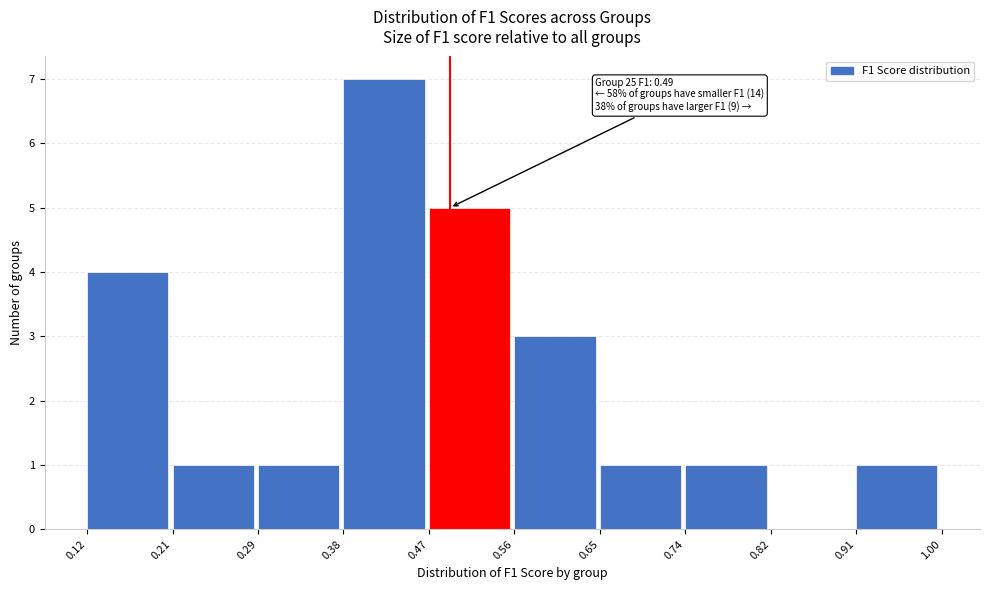

Which range on the x-axis has the tallest bar?

0.38 to 0.47